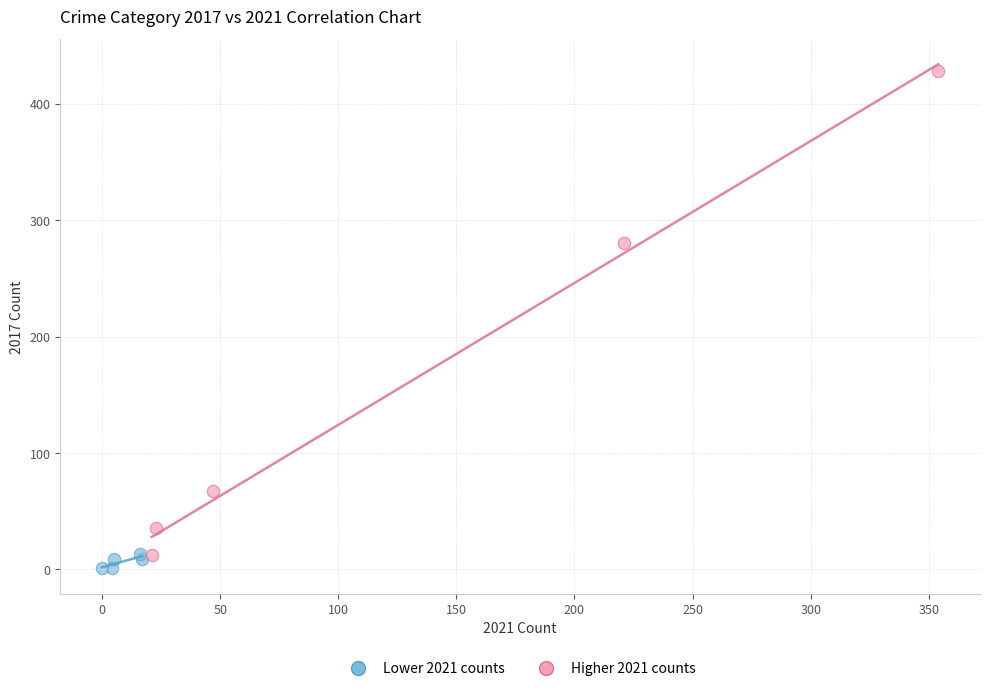

Which series has the widest spread of Y values?

Higher 2021 counts